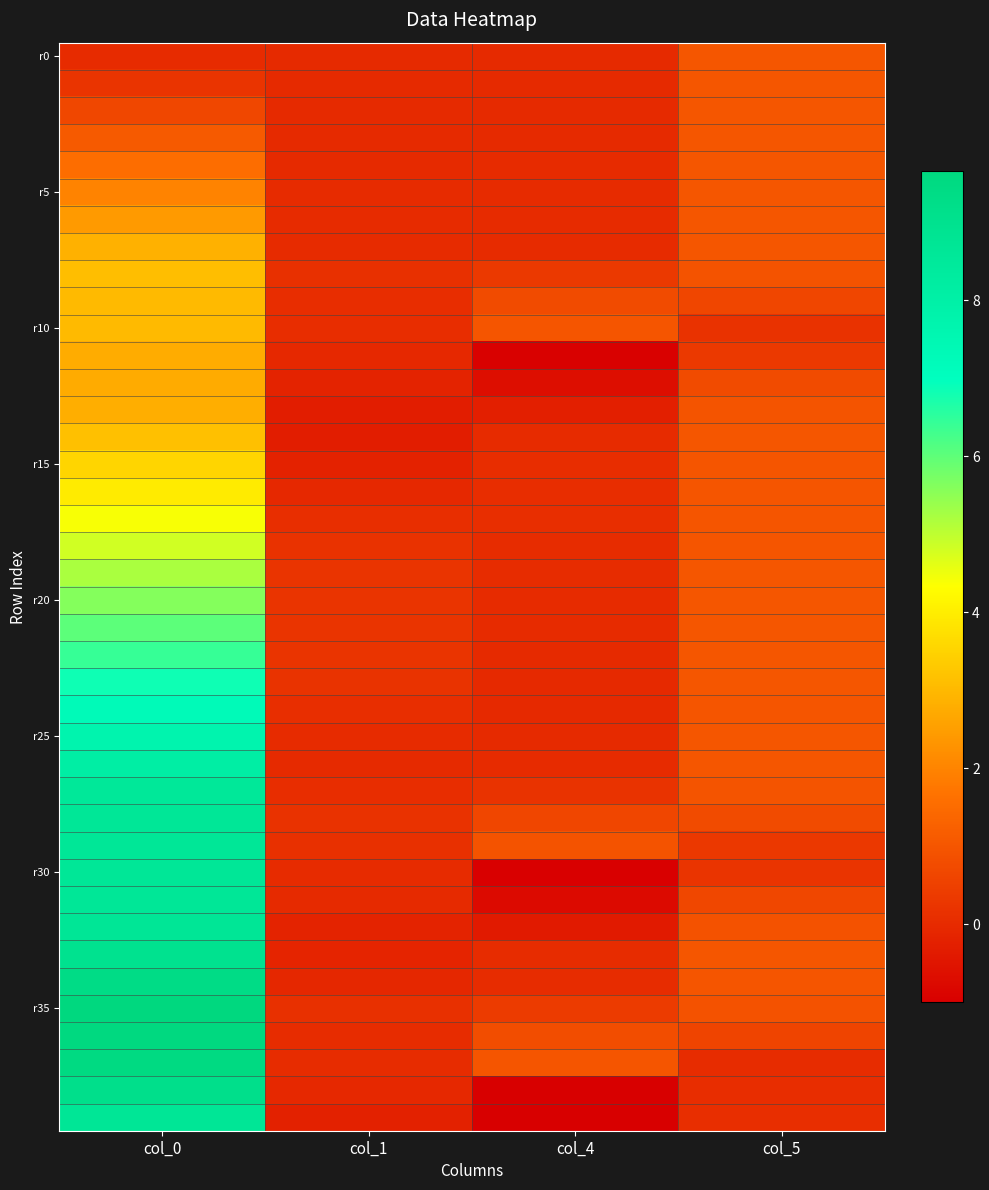

At how many categories does at least one series exceed 1?

1